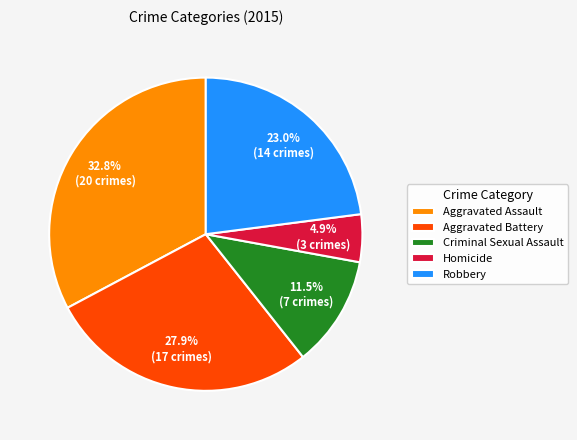

Is there any slice that represents more than half of the pie?

No